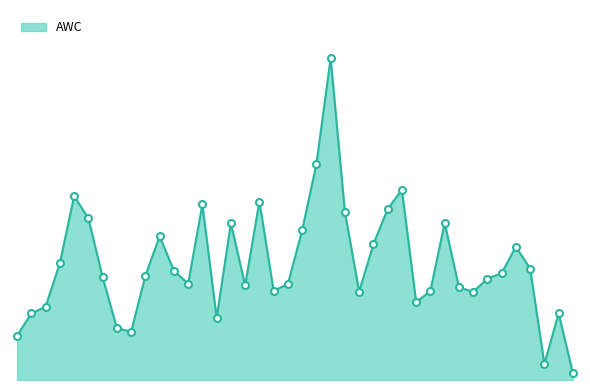

Does the chart display data point markers on the line(s)?

No